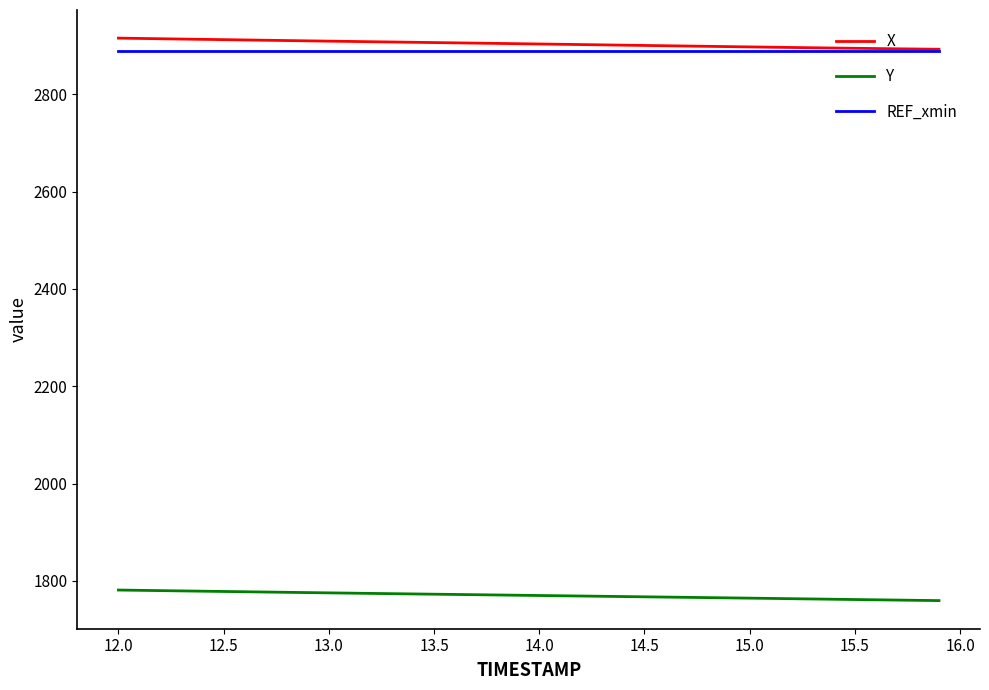

What is the minimum value for Y?

1759.5